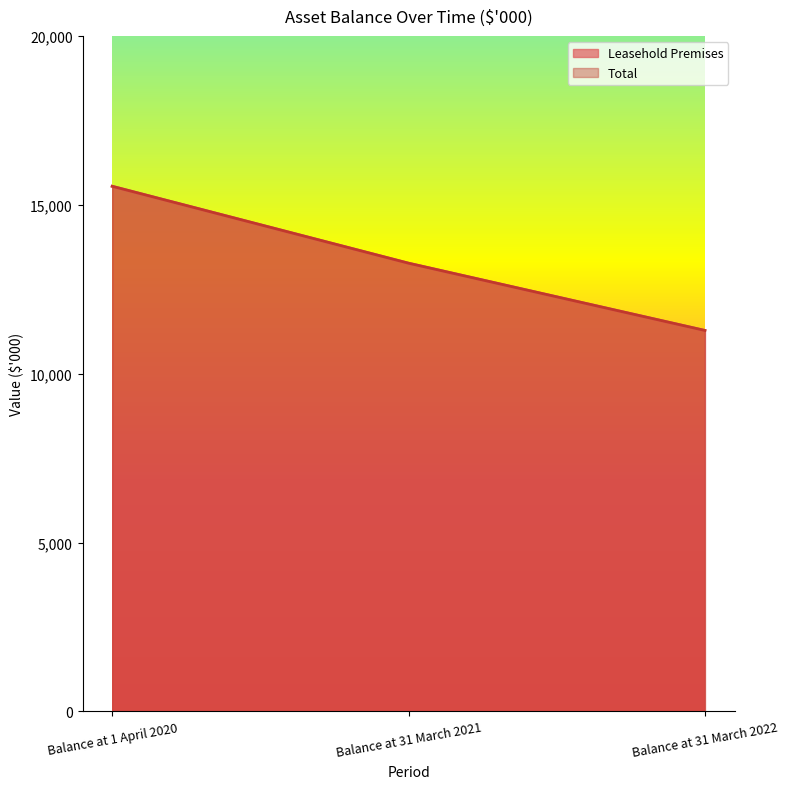

What is the difference between the Total values at Balance at 1 April 2020 and Balance at 31 March 2022?

4270